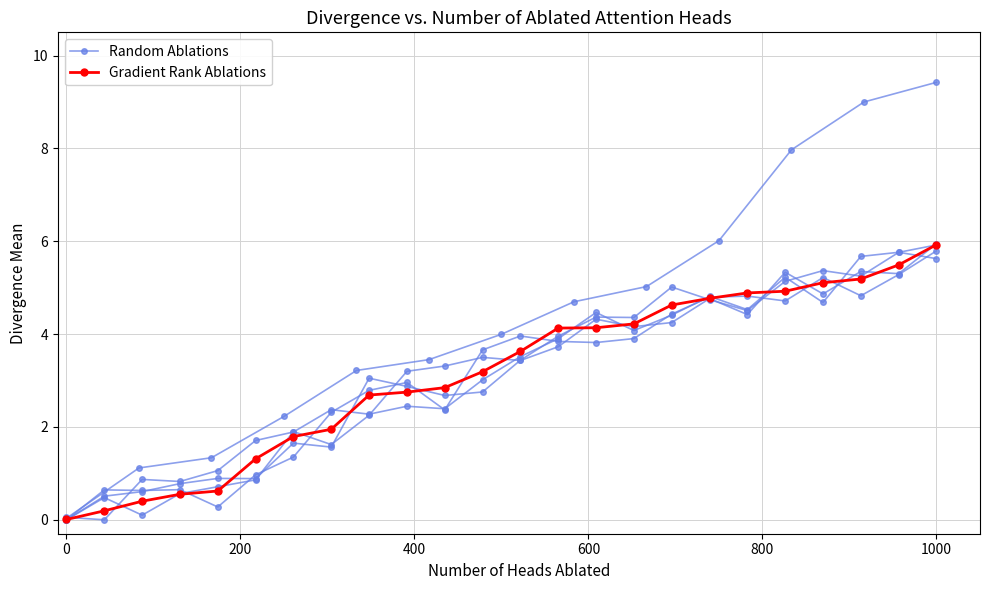

Is the value of Random Ablations at 15 greater than the value of Gradient Rank Ablations at 9?

Yes